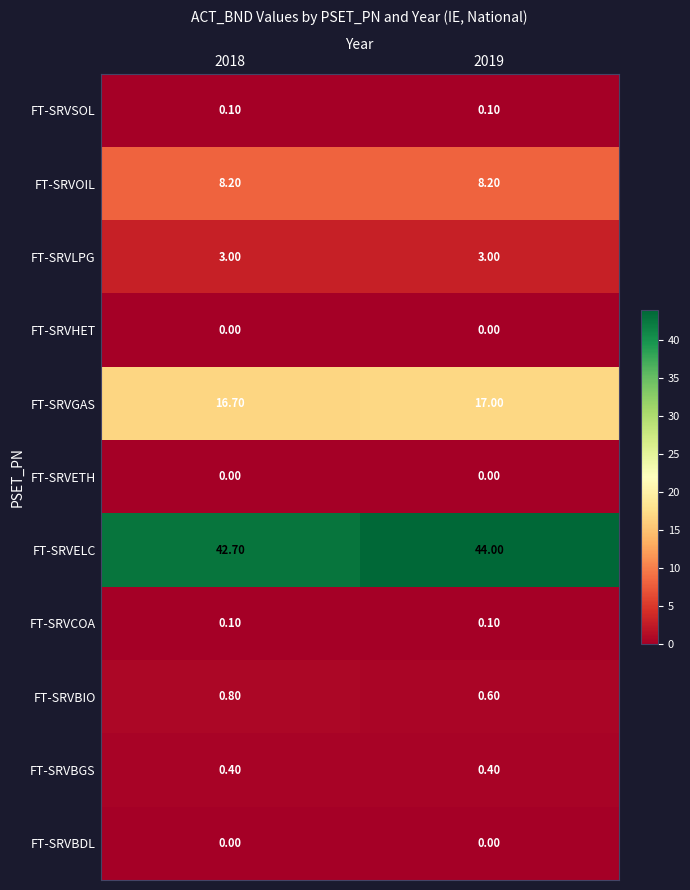

What is the difference between the maximum and minimum values in the FT-SRVGAS series?

0.3